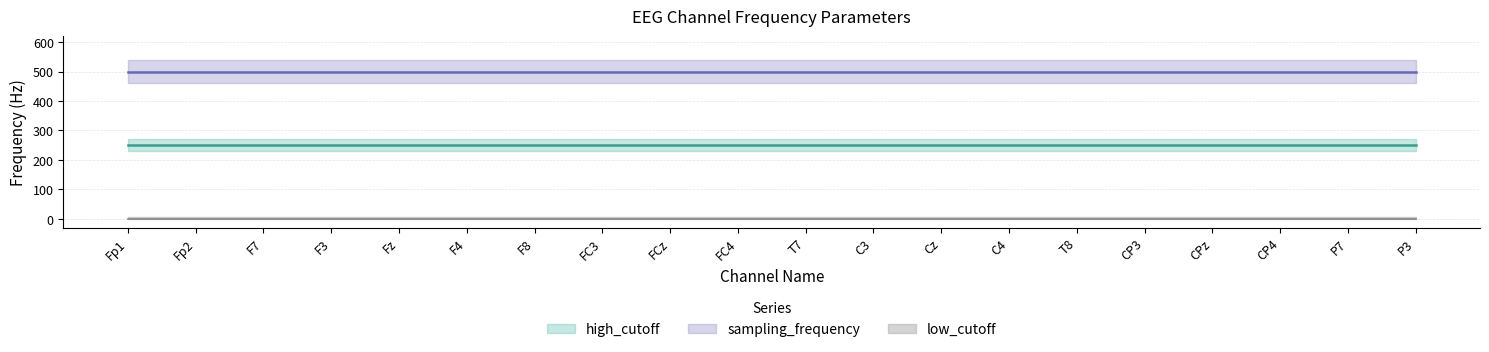

The high_cutoff series shows 250 at CPz. True or false?

True